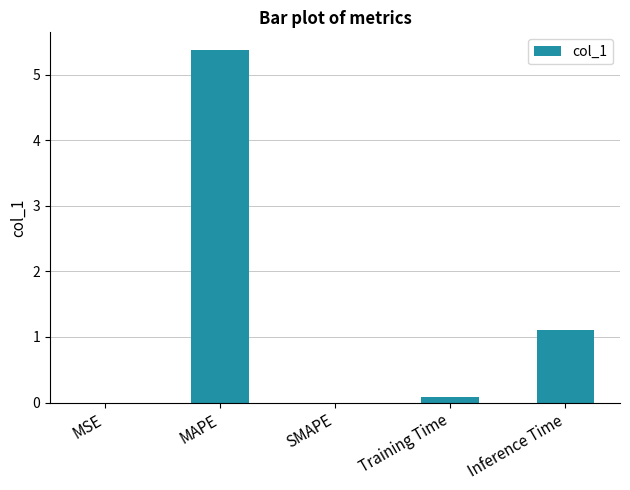

True or false: the data shows 0.0 at SMAPE.

True